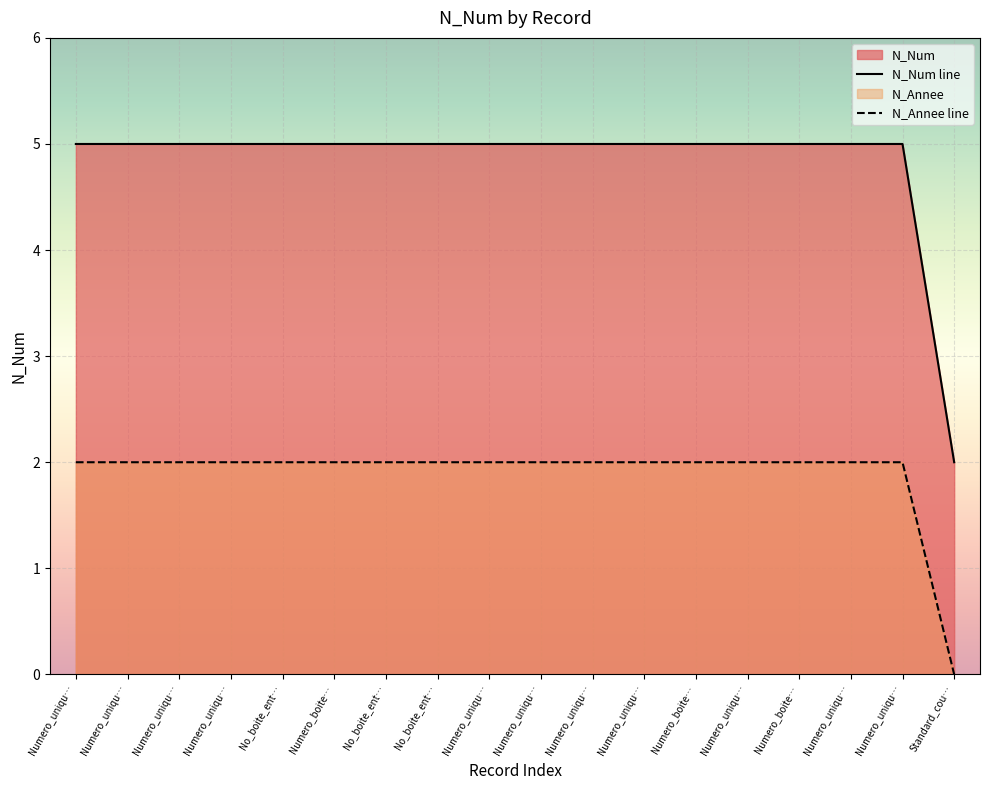

What is the label of the 7th point from the left?

No_boite_ent…